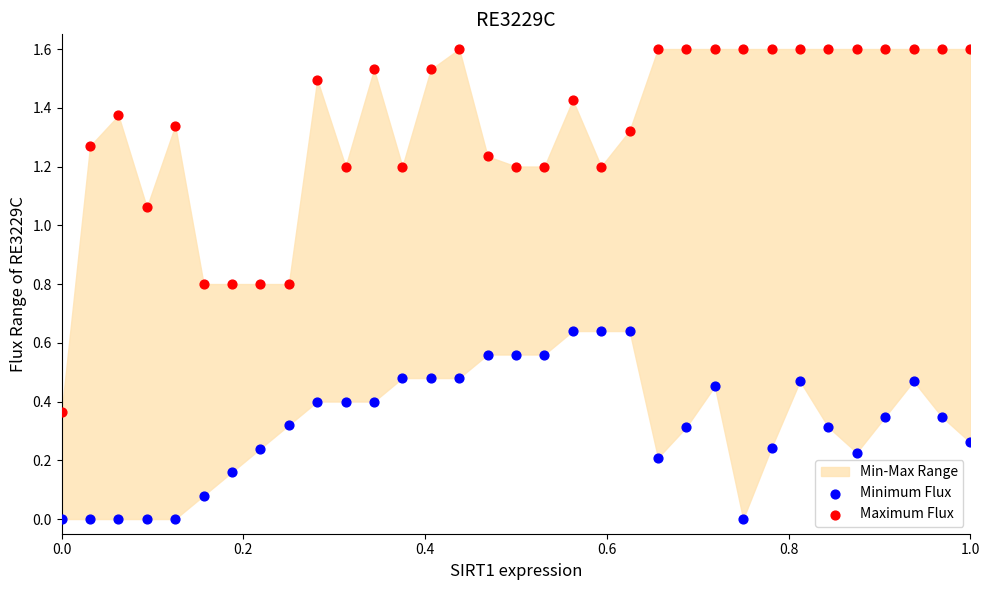

Across all data points, what is the range of Y values (max minus min)?

1.6